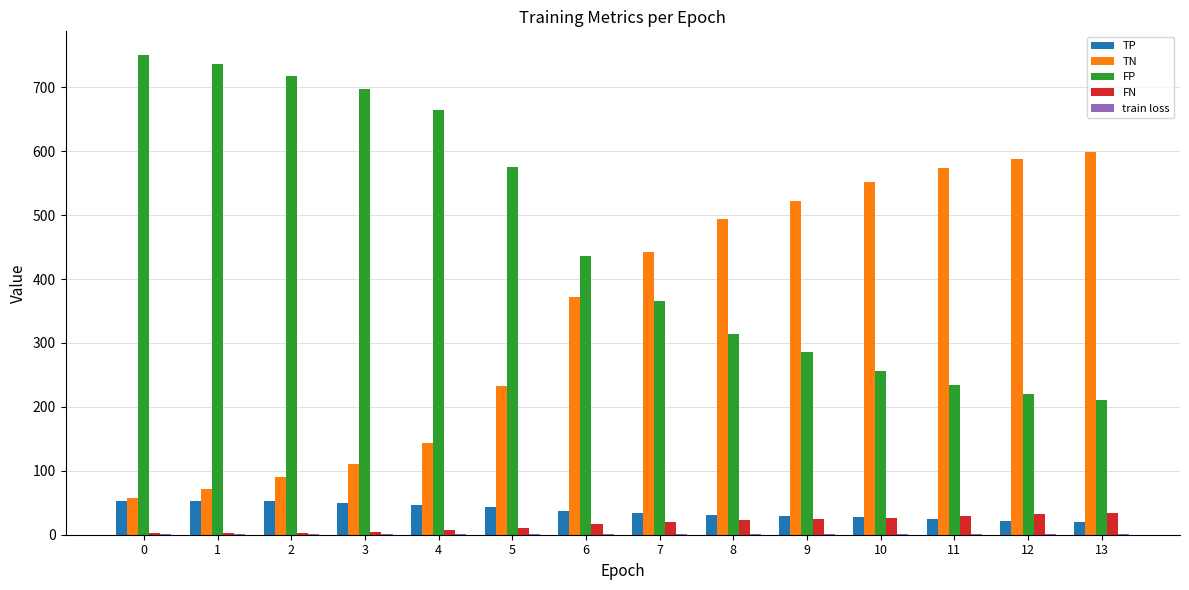

What is the greatest value displayed?

750.0